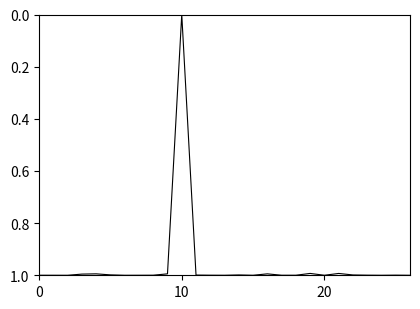

What is the difference between the maximum and minimum values?

1.0